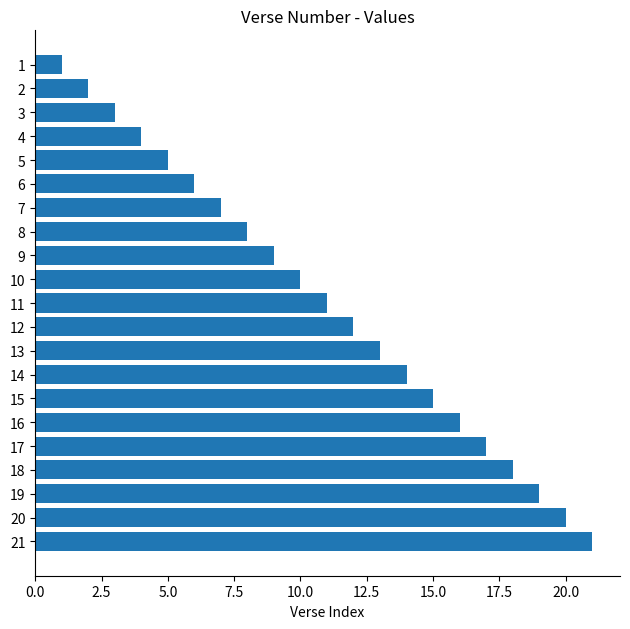

Is it true that the value at 11 is 7?

False